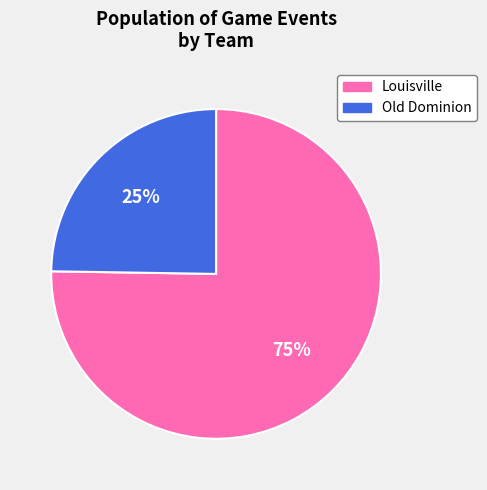

Does any single category account for the majority?

Yes